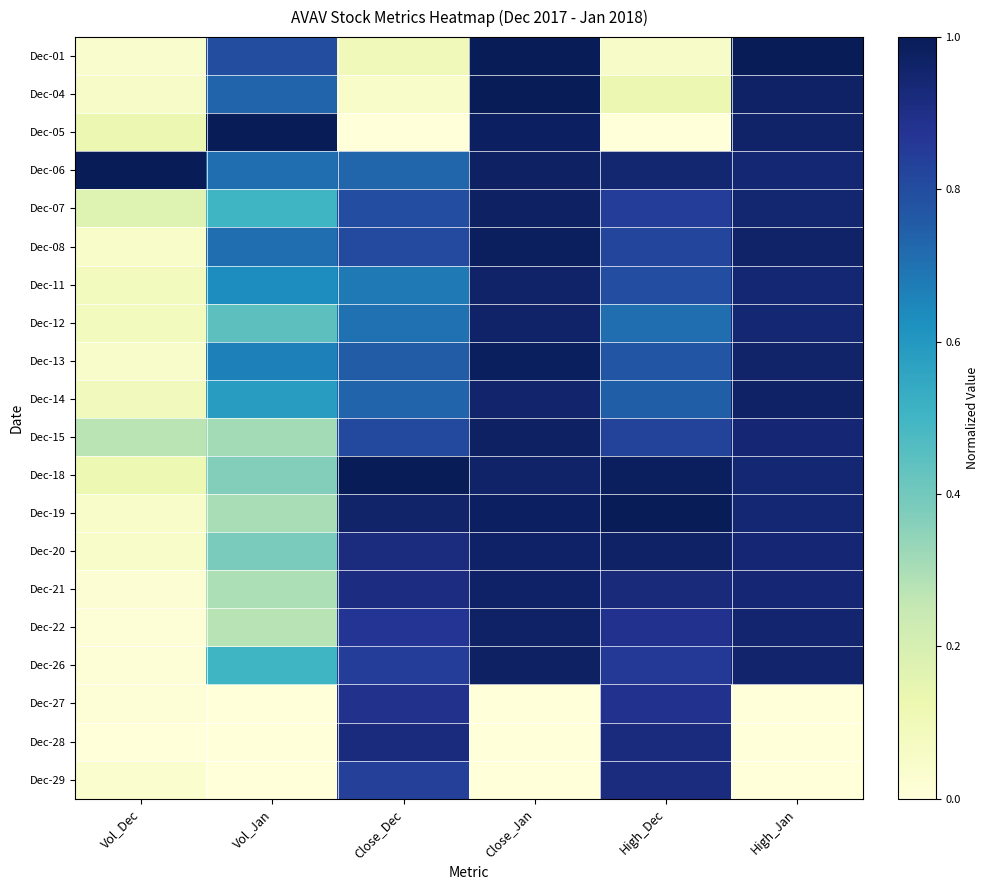

Which series has the widest spread of values?

Dec-05